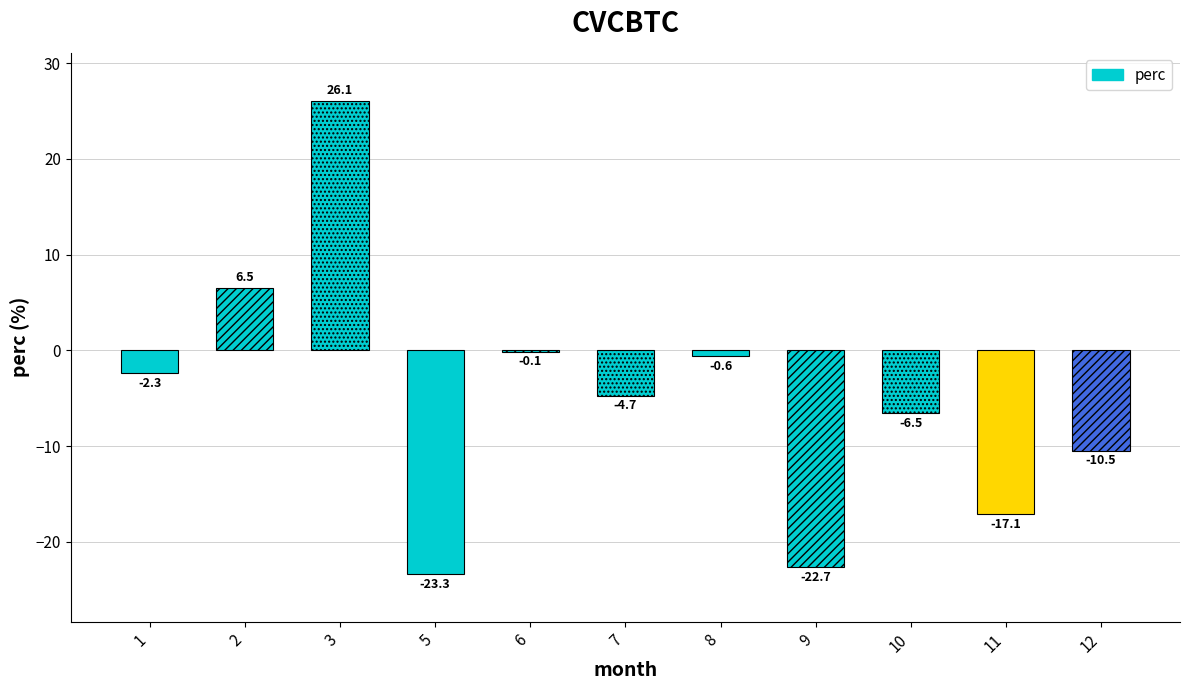

What is the change in value from 7 to 10?

-1.8